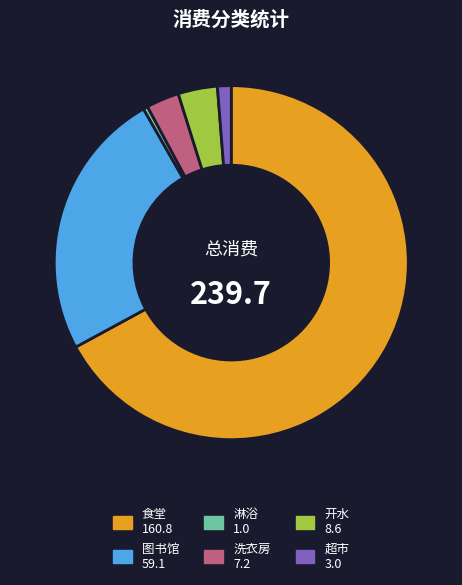

Rank the categories by value from highest to lowest.

食堂, 图书馆, 开水, 洗衣房, 超市, 淋浴